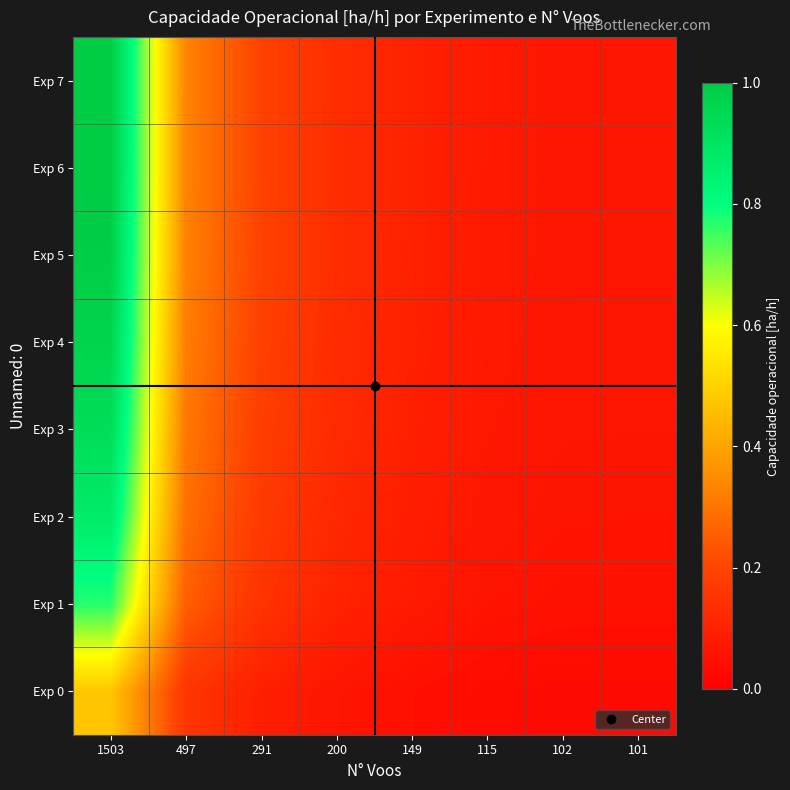

At 497, list the series in order from smallest to largest.

Exp 0, Exp 1, Exp 2, Exp 3, Exp 4, Exp 5, Exp 6, Exp 7